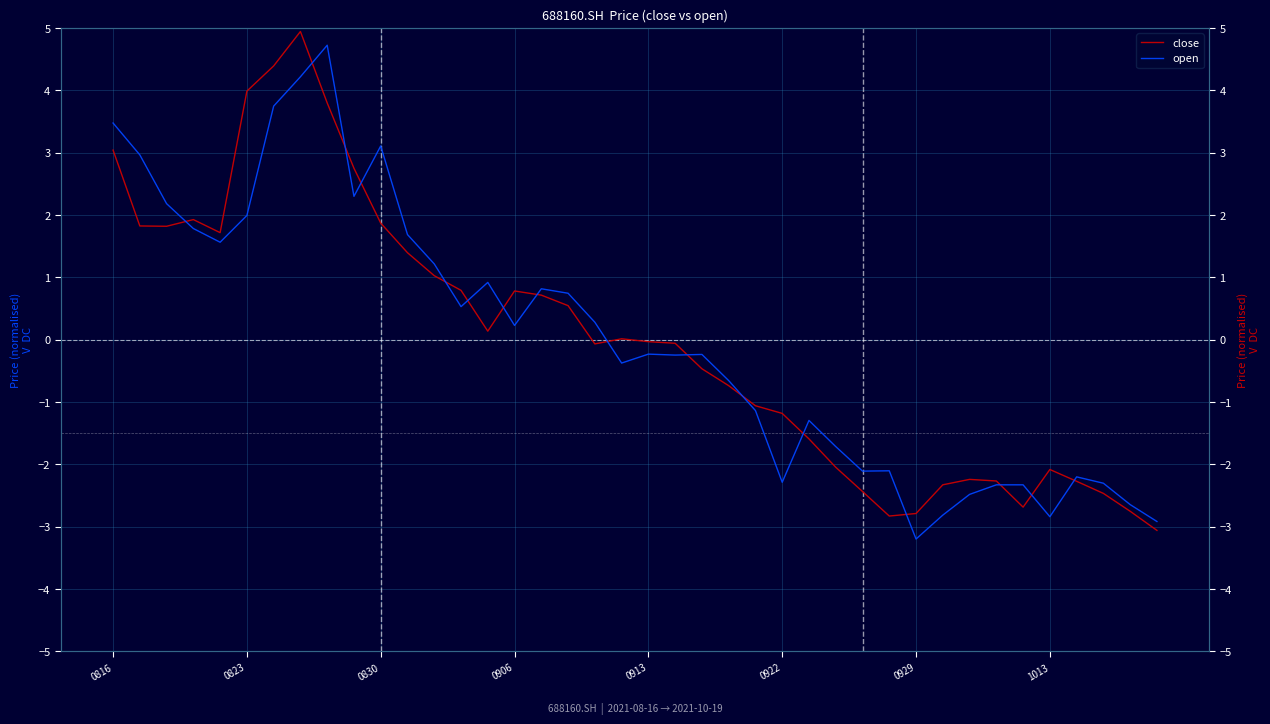

True or false: open and close intersect in this chart.

True